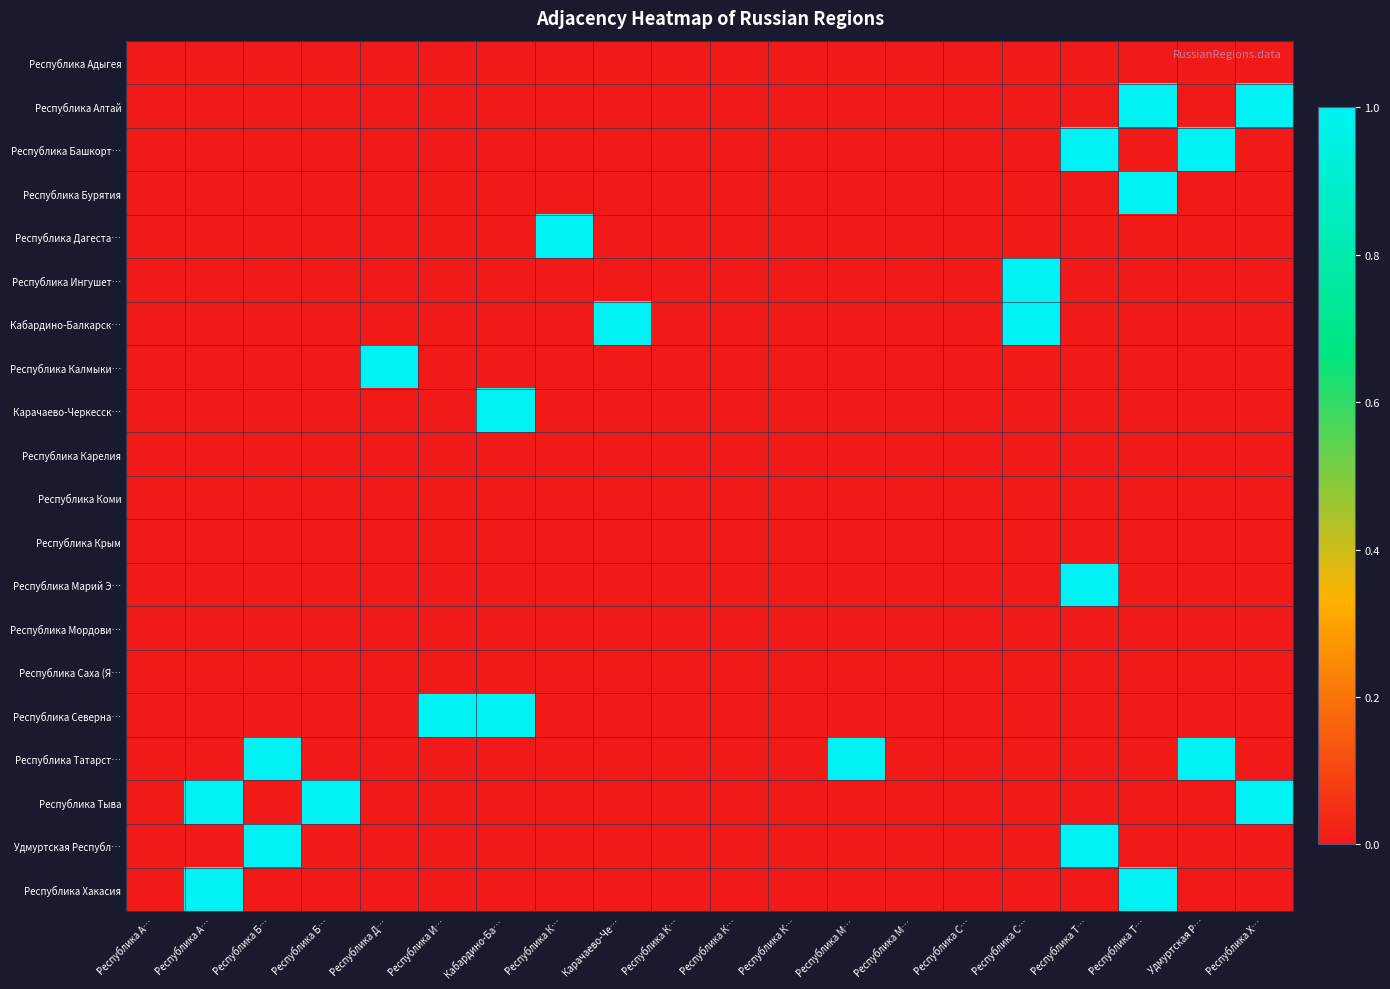

What is the greatest value displayed?

1